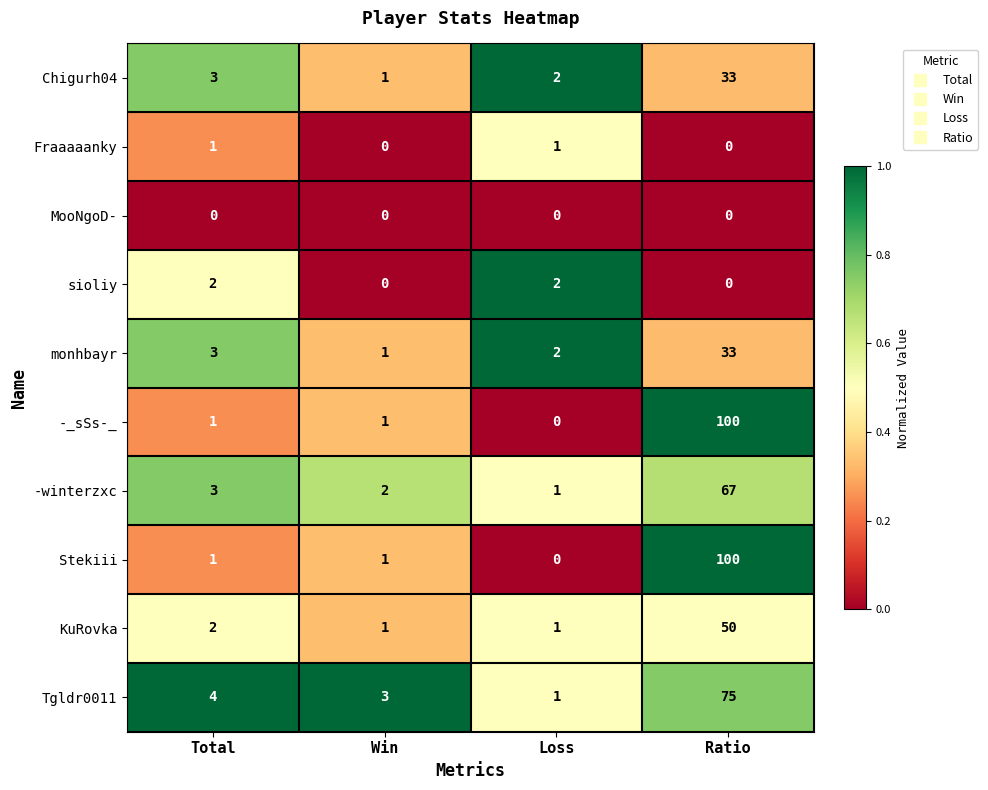

The monhbayr series shows 1 at Total. True or false?

False